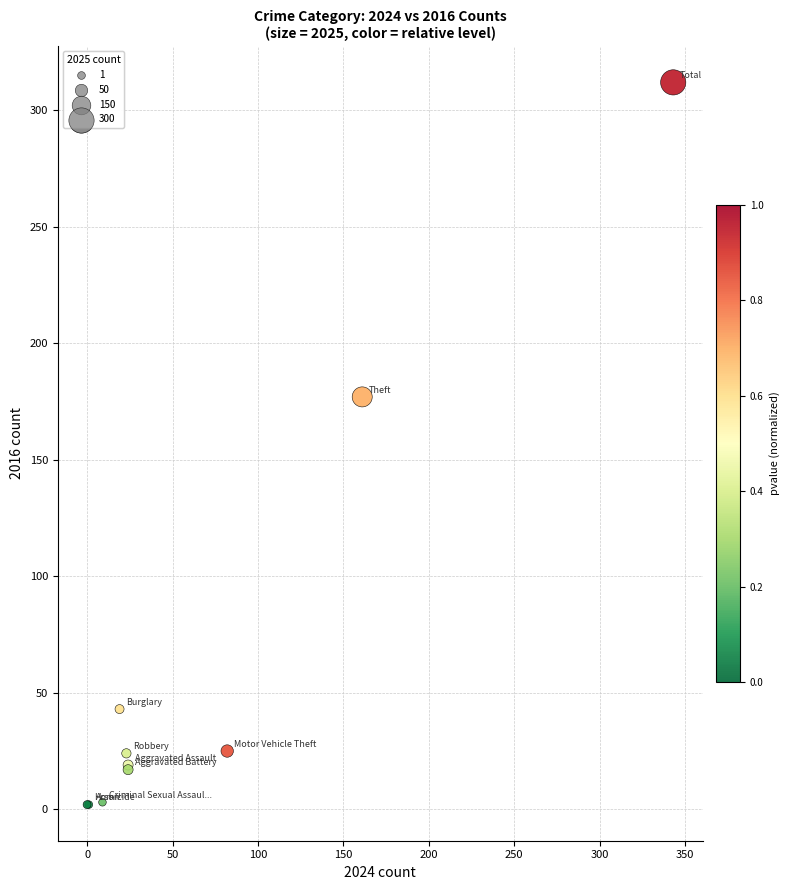

What Y value in the scatter plot is closest to 157?

177